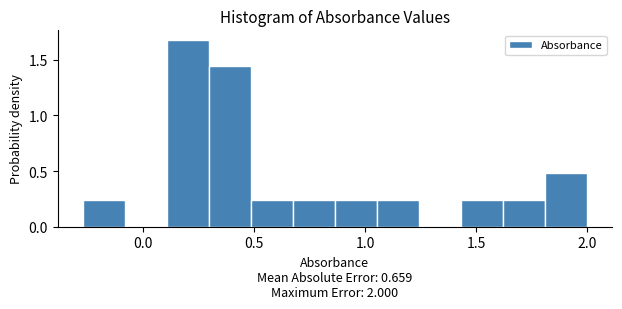

Read against the x-axis, roughly where is the centre of the tallest bar?

0.20